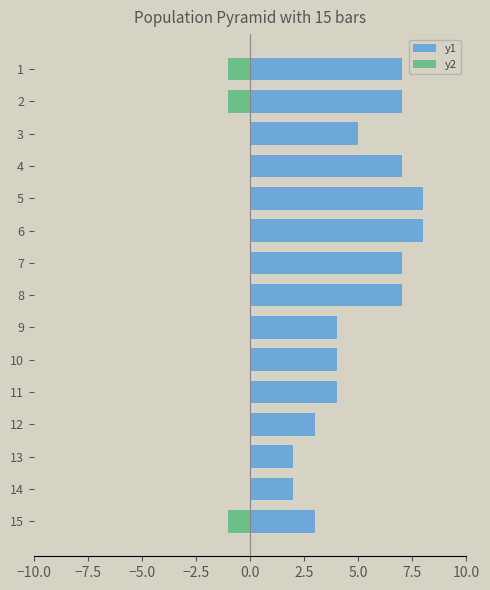

The value of y2 at 13 is 0. True or false?

True